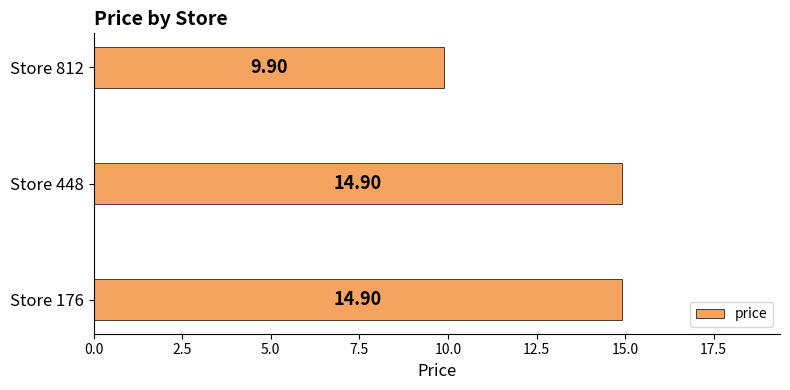

What is the sum of all values?

39.7